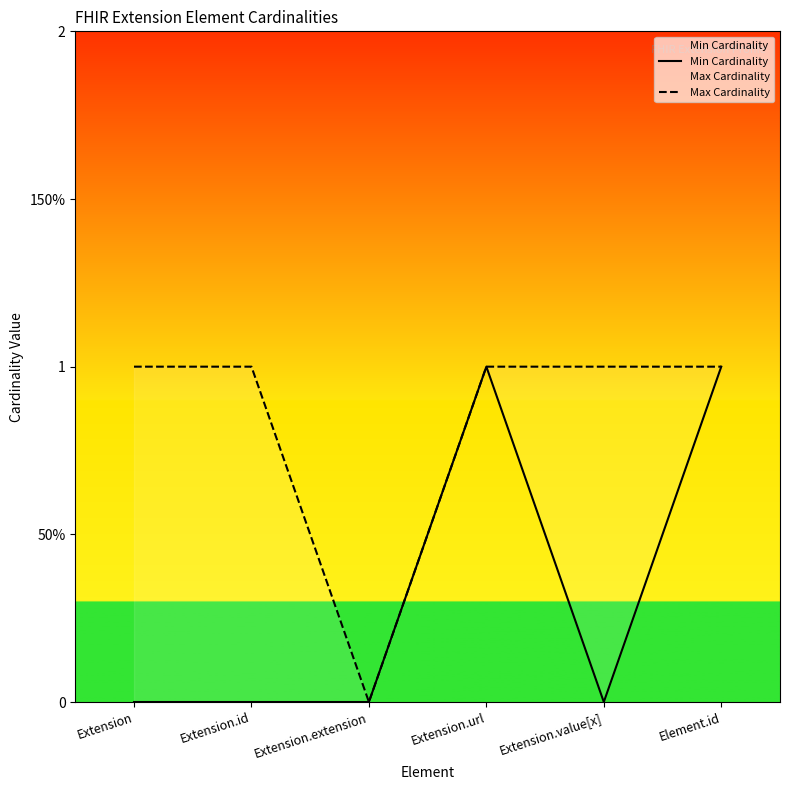

What is the label of the 1st point from the left?

Extension